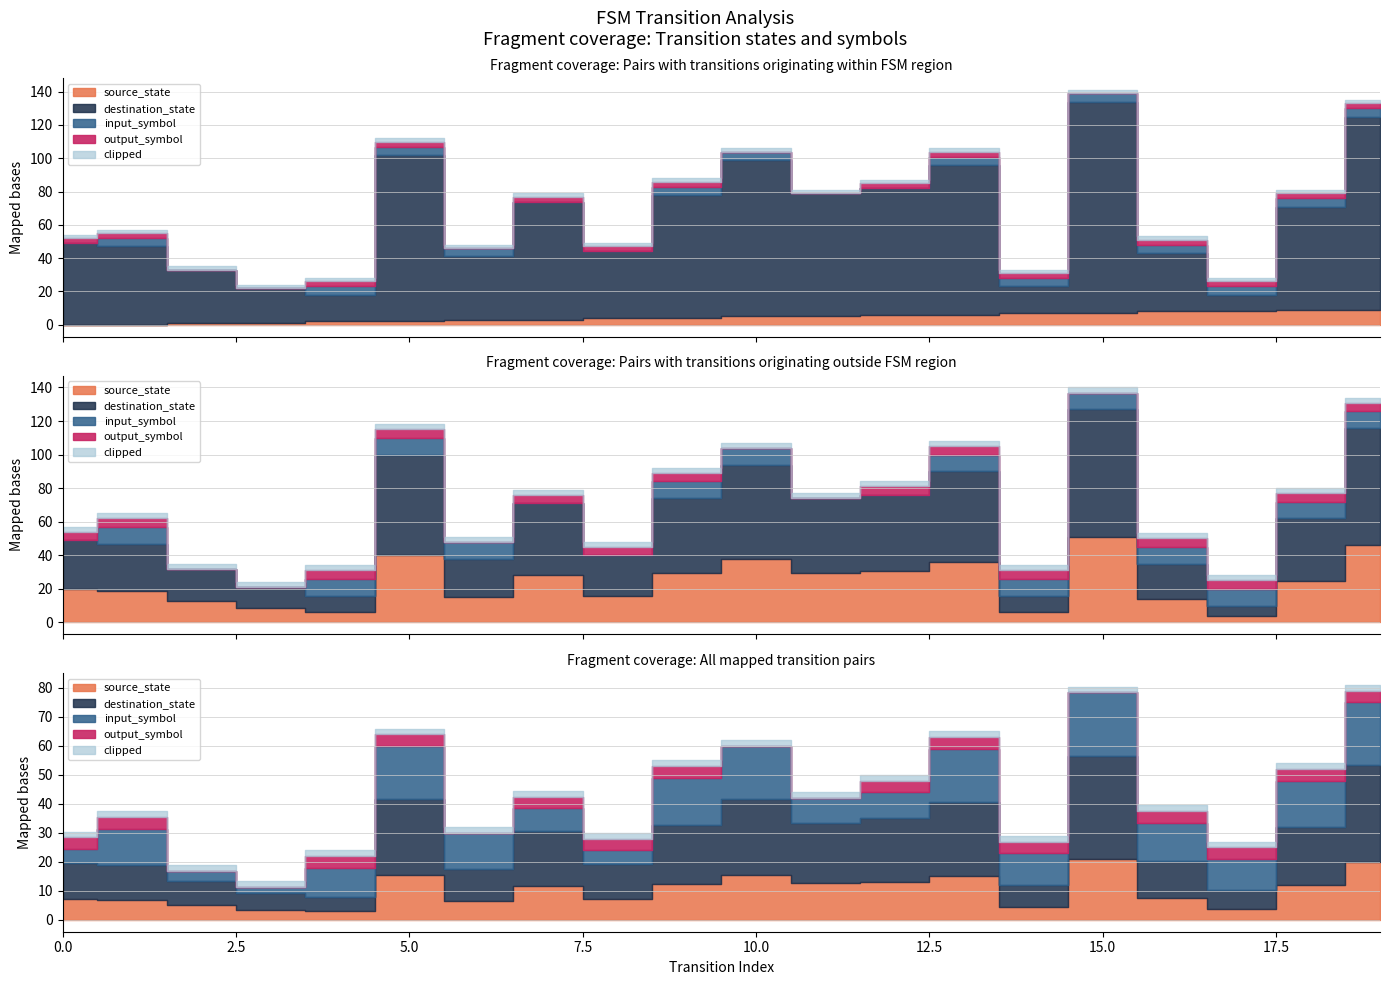

Which series has the largest range (max minus min)?

destination_state